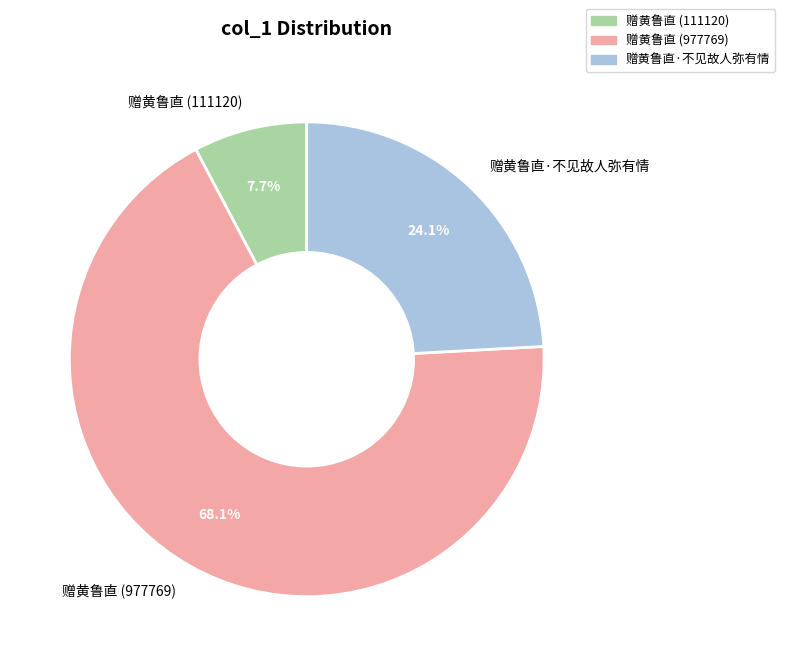

Is the sum of 赠黄鲁直 (111120) and 赠黄鲁直·不见故人弥有情 greater than half?

No